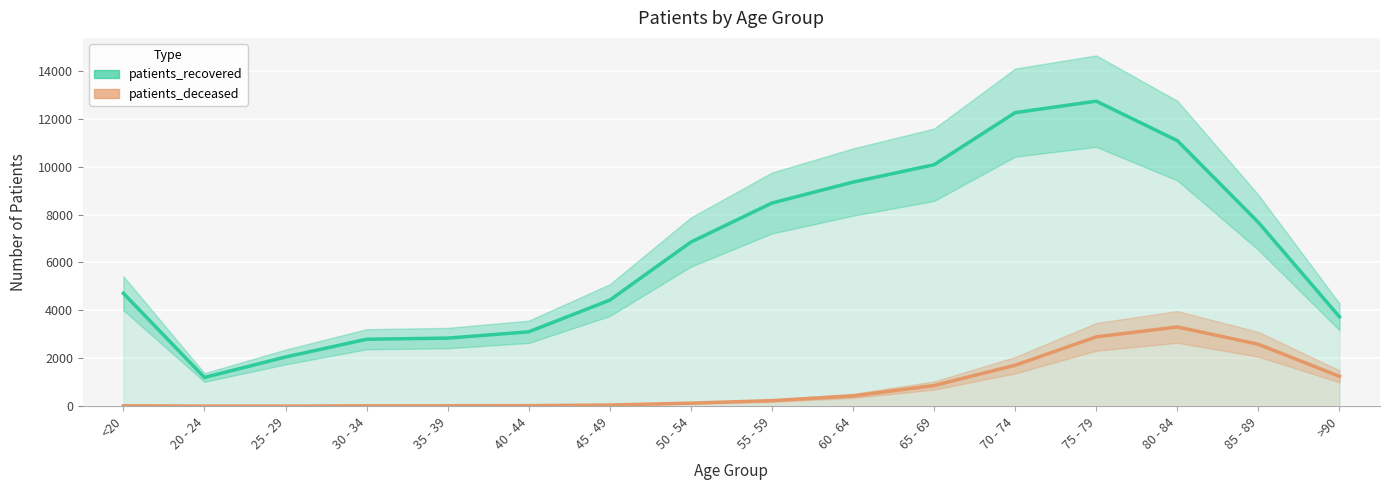

In patients_recovered, how many points are higher than both neighbors (excluding endpoints)?

1